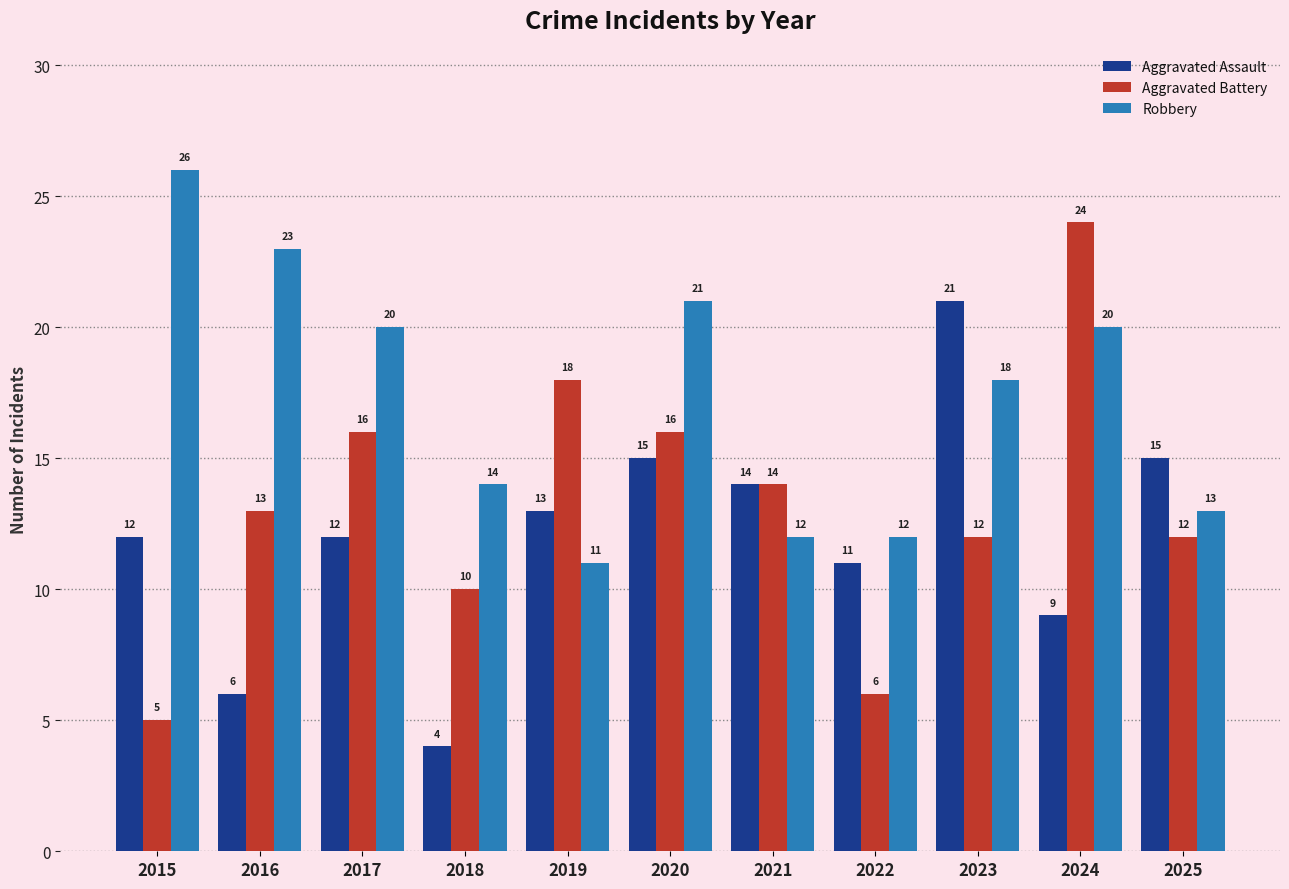

What is the difference between the highest and lowest values at 2018?

10